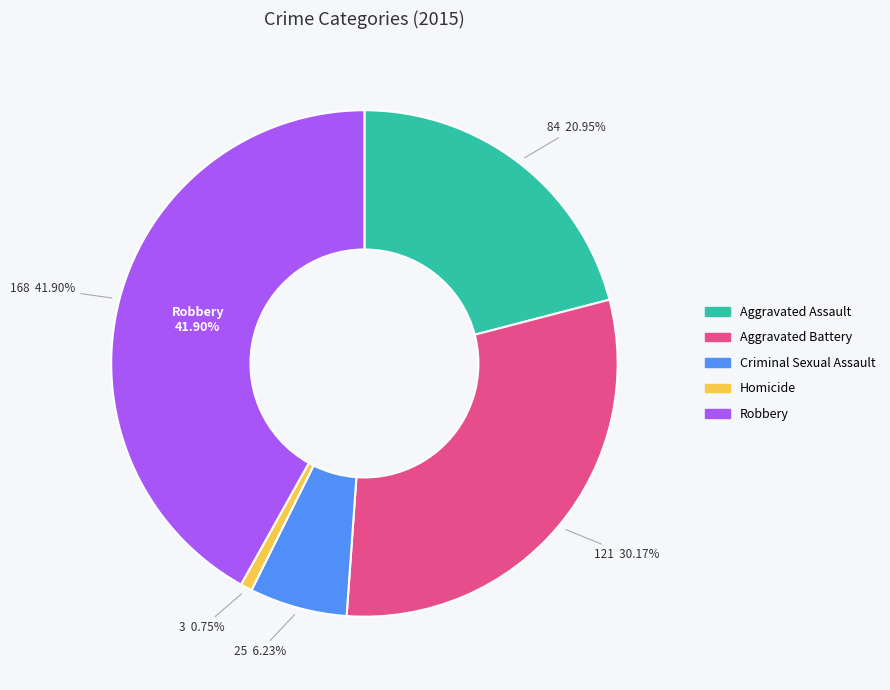

What is the ratio of the value at Criminal Sexual Assault to the value at Aggravated Battery?

0.2